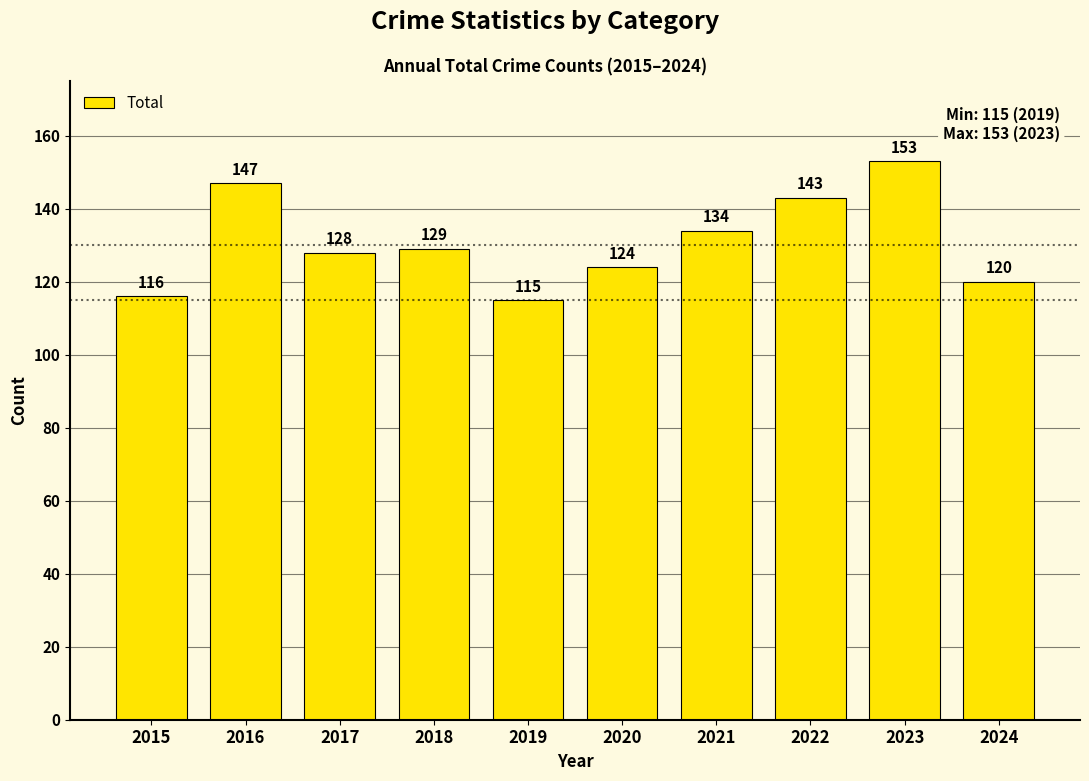

At which category does the chart reach its minimum across all series?

2019